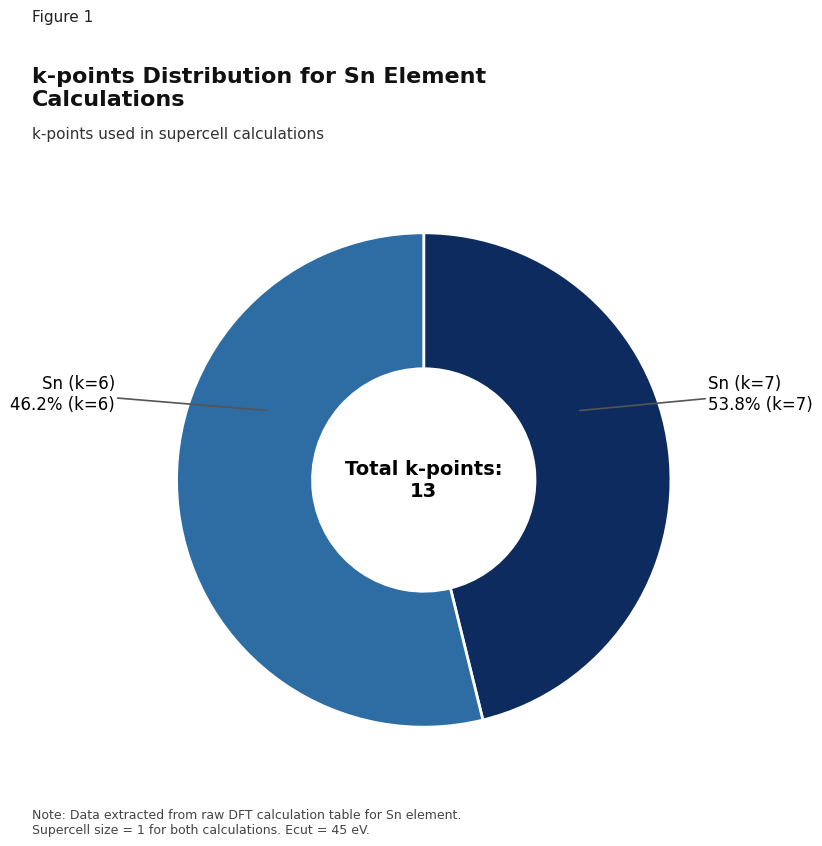

Does Sn (k=6) represent more than half of the total?

No